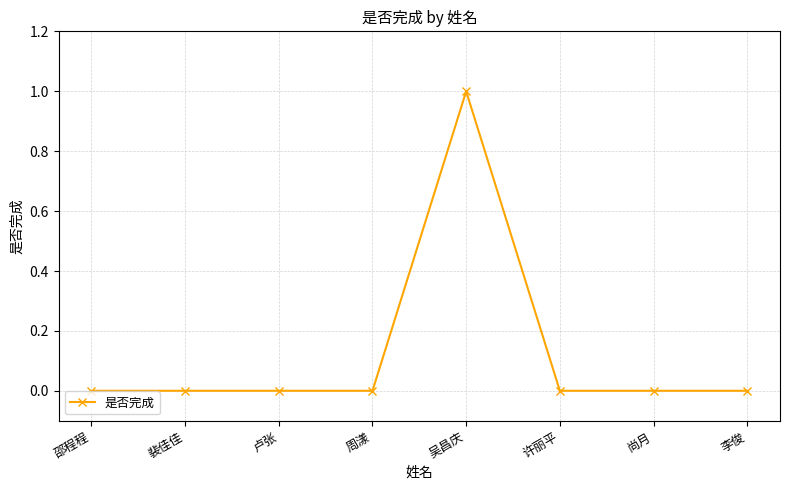

How many lines are shown in the chart?

1